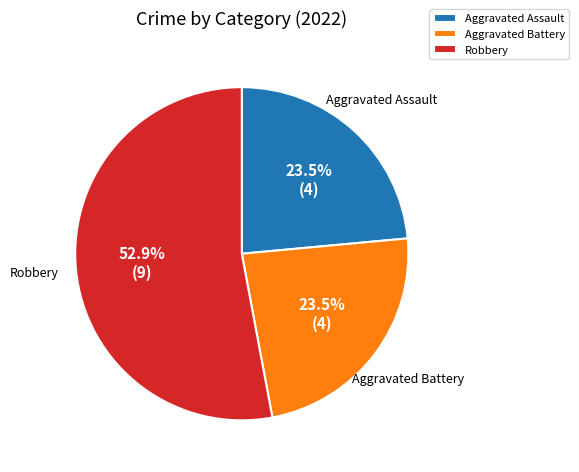

What is the largest slice in the pie chart?

Robbery